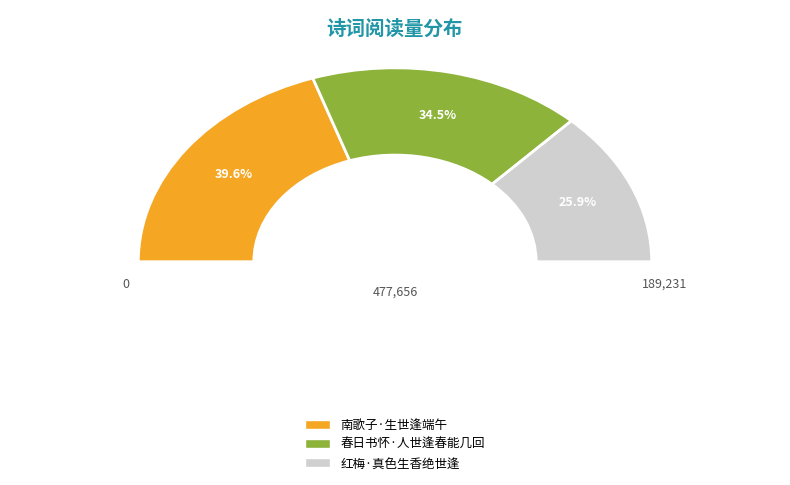

Approximately how many times larger is the value at 红梅·真色生香绝世逢 compared to 春日书怀·人世逢春能几回?

0.7